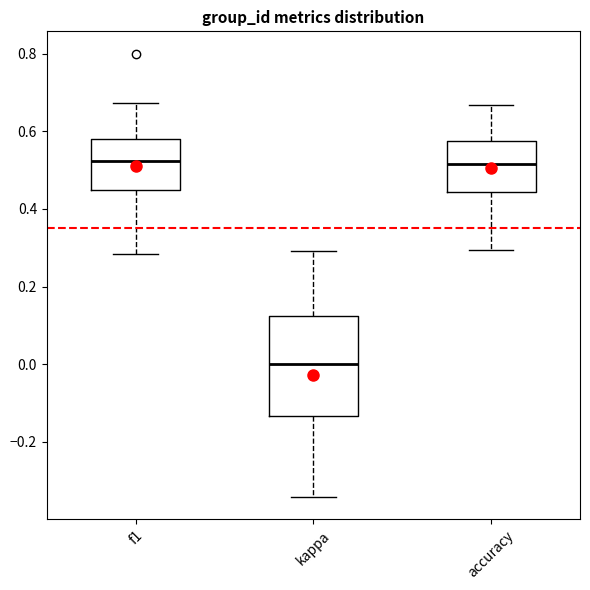

Where is the lower edge of the box for accuracy on the y-axis? The values are not printed on the chart, so give them approximately, as read against the axis.

0.44